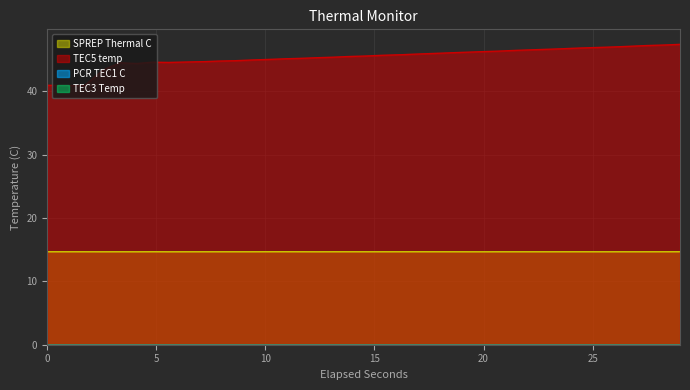

Where is TEC5 temp nearest to the value 44?

4.1080478